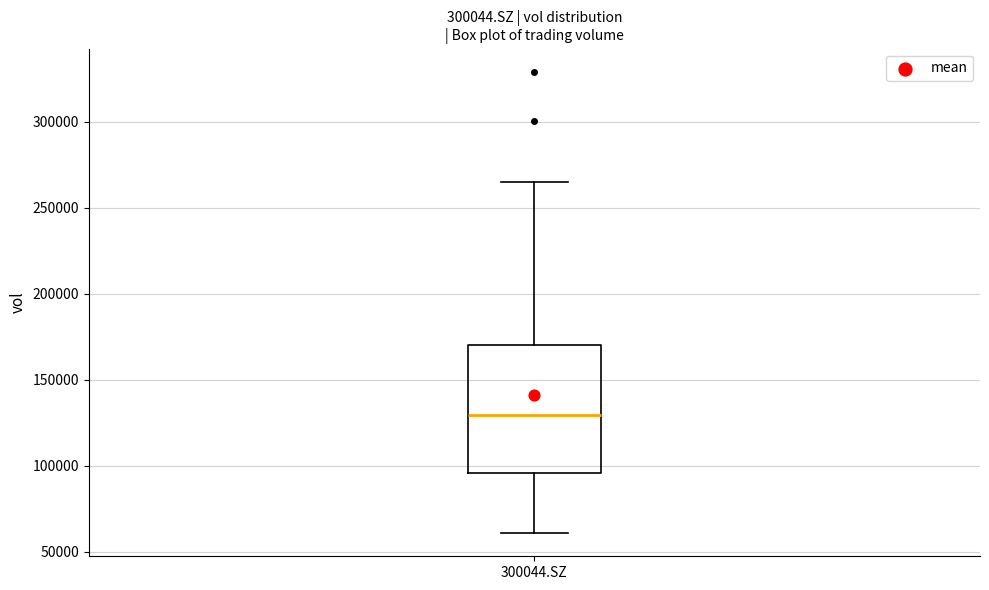

Transcribe this box plot: give where the median line is, the range the box spans, and where the two whiskers end, as read against the y-axis. The values are not printed on the chart, so give them approximately, as read against the axis.

median 130000, box 95000 to 170000, whiskers 60000 to 265000